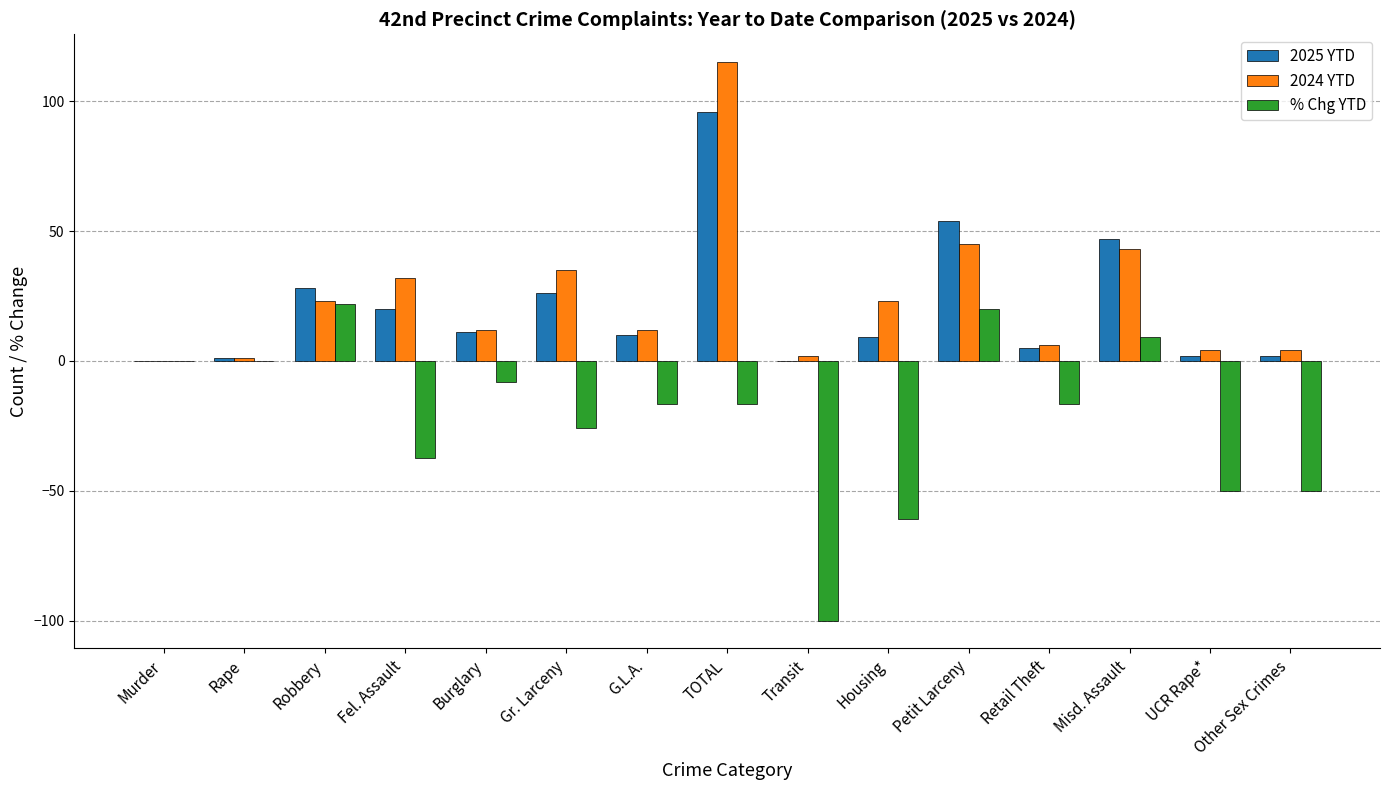

At which category is the sum across all series the highest?

TOTAL